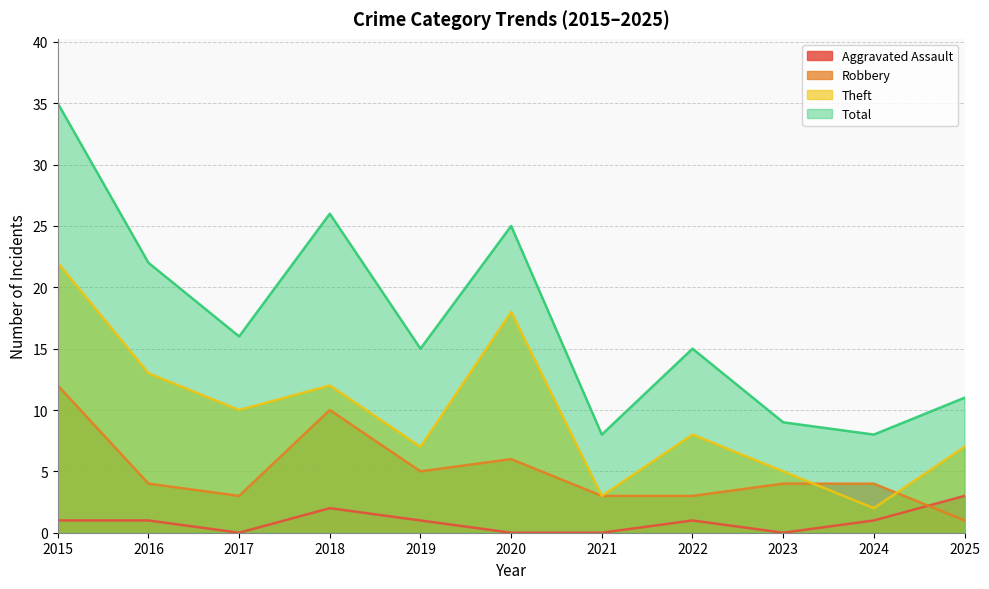

Is it true that Total equals 36 at 2020?

False